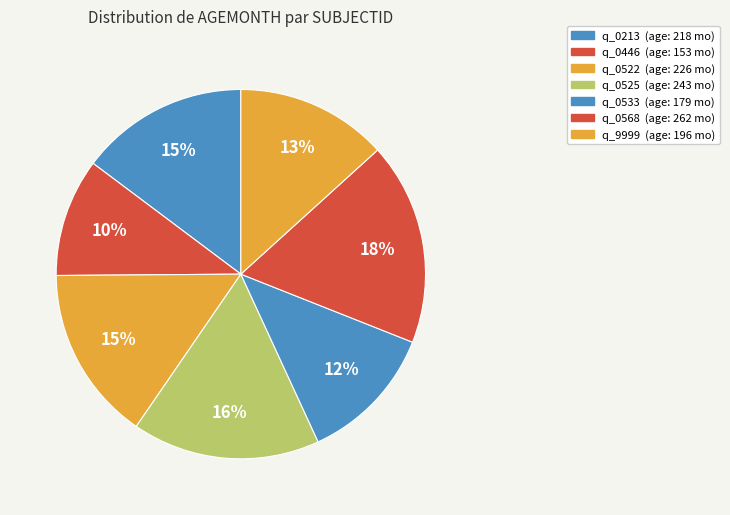

How many segments does this pie chart have?

7